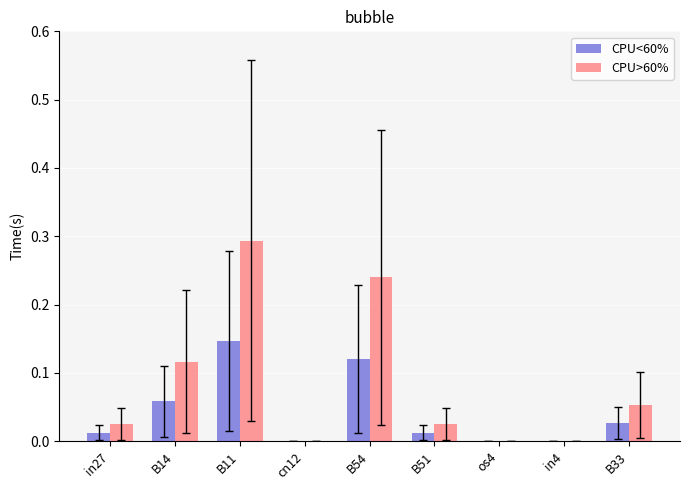

At which category is the sum across all series the highest?

B11